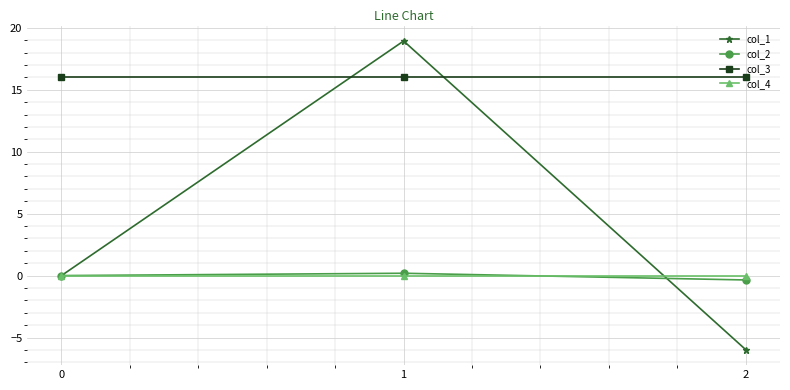

Which series has the largest range (max minus min)?

col_1